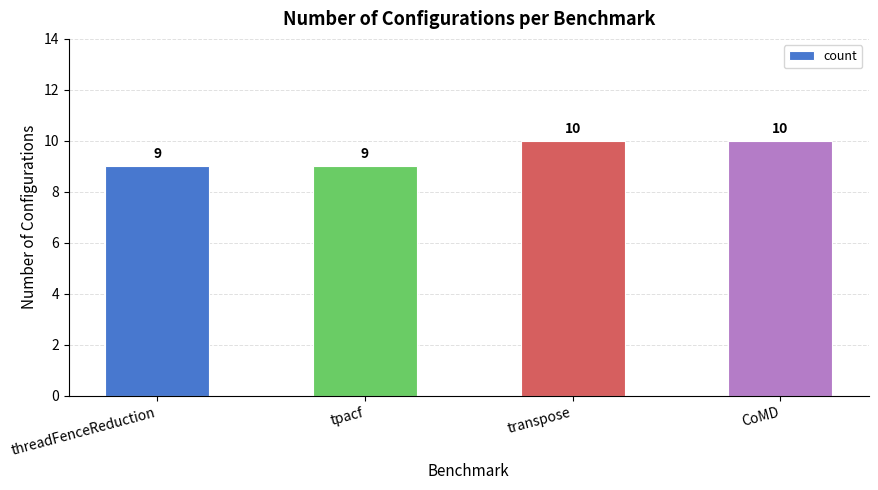

Reading left to right, what are all the values shown in this chart?

threadFenceReduction=9	tpacf=9	transpose=10	CoMD=10